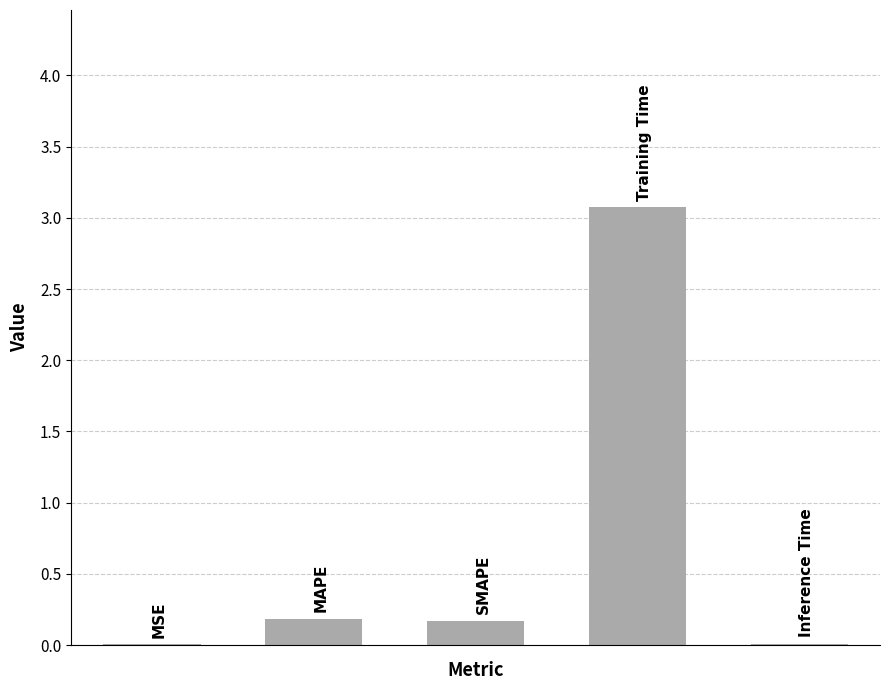

What is the greatest value displayed?

3.1